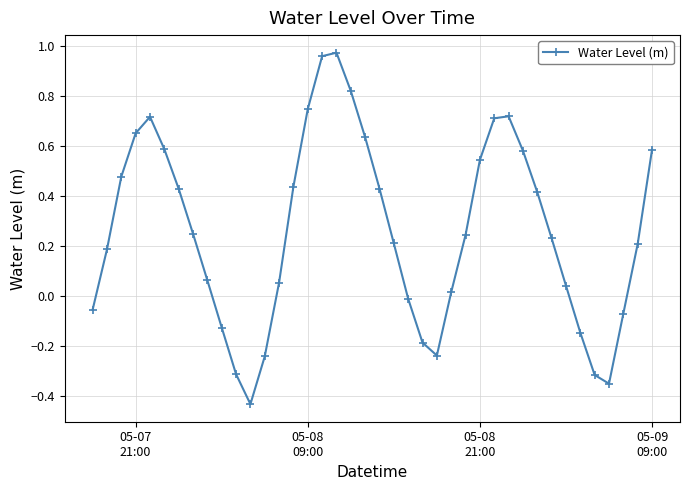

What is the difference between the maximum and minimum values?

1.4